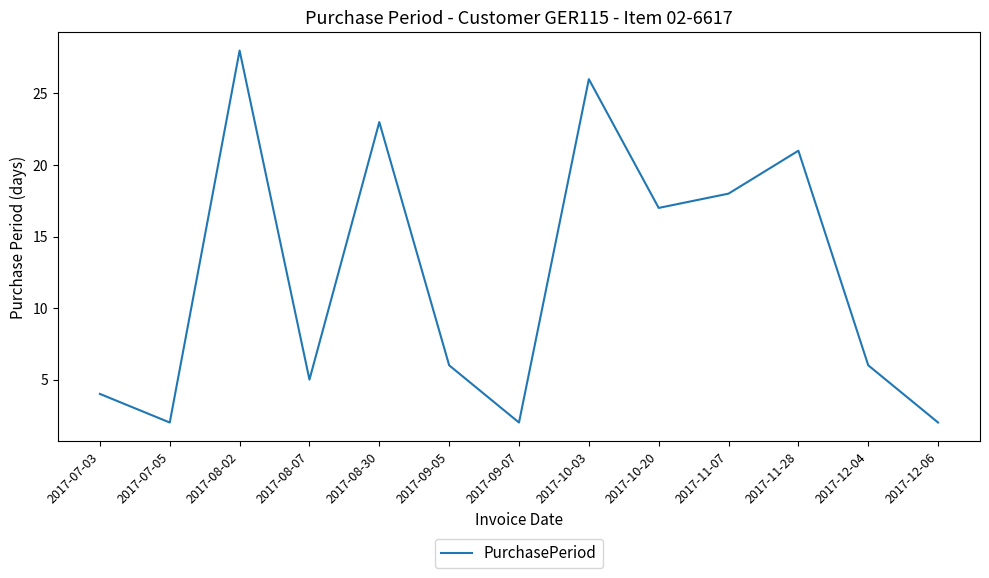

What is the sum of all values?

160